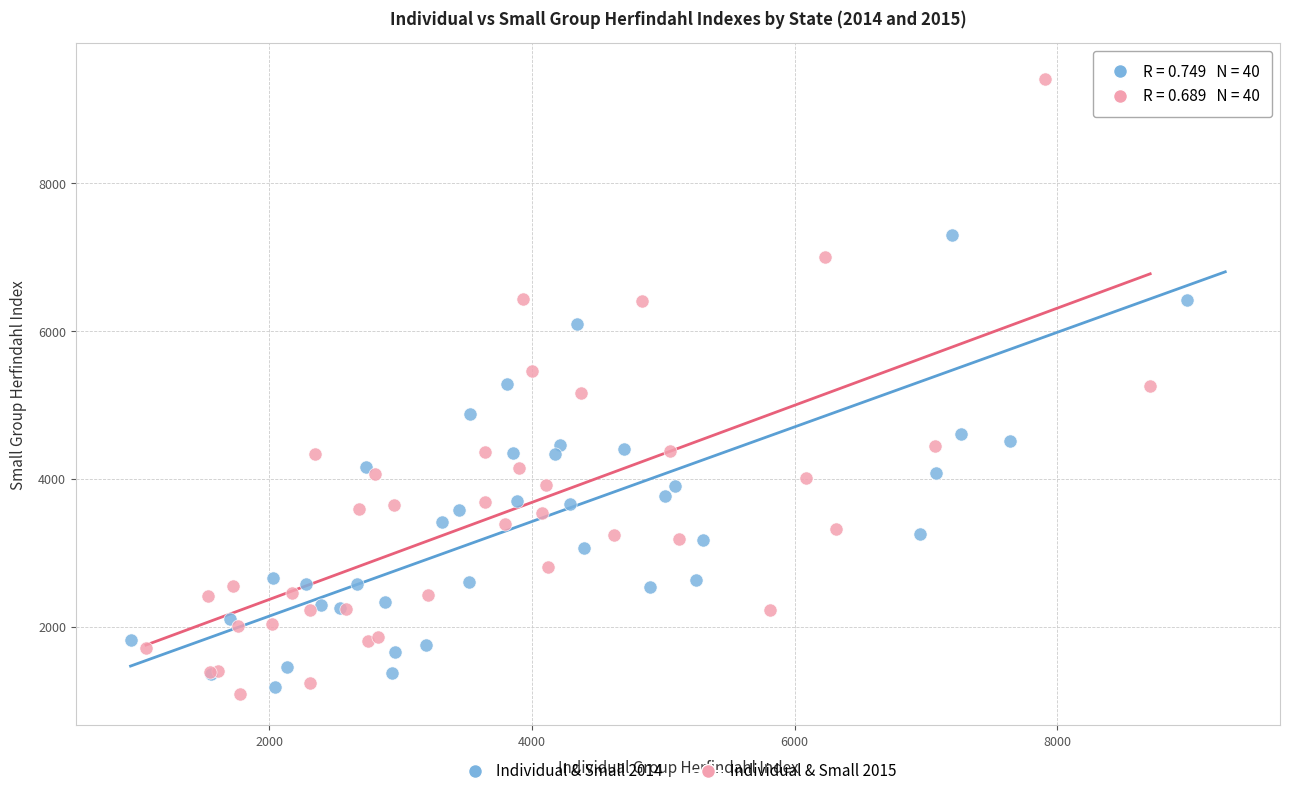

What are all the series names shown in the legend?

Individual & Small 2014, Individual & Small 2015